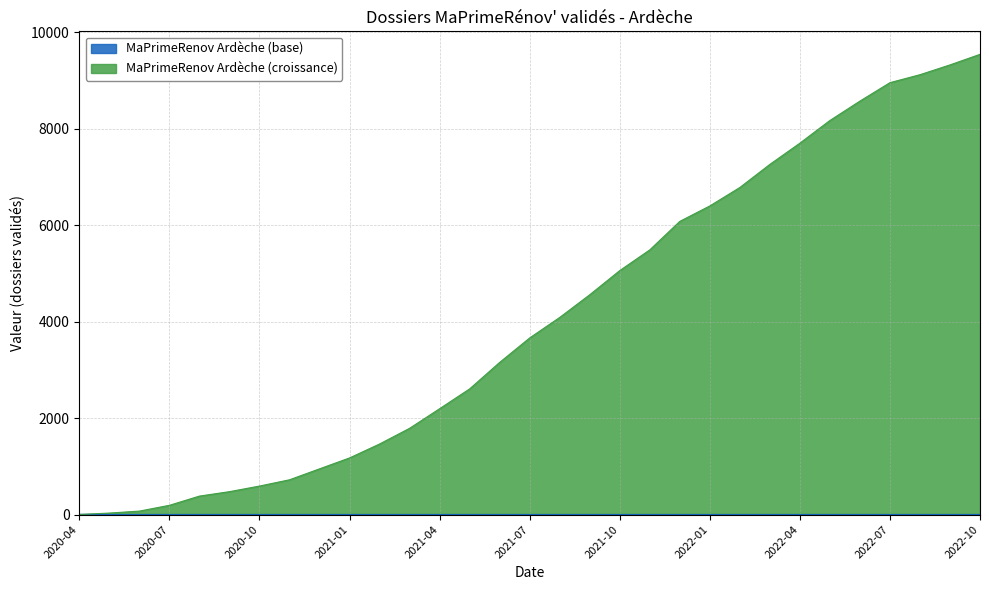

Reading left to right, transcribe all the data shown in this chart.

2	31	72	192	383	475	591	721	948	1174	1463	1788	2194	2605	3154	3661	4086	4556	5057	5486	6077	6397	6779	7258	7698	8168	8570	8952	9117	9320	9539